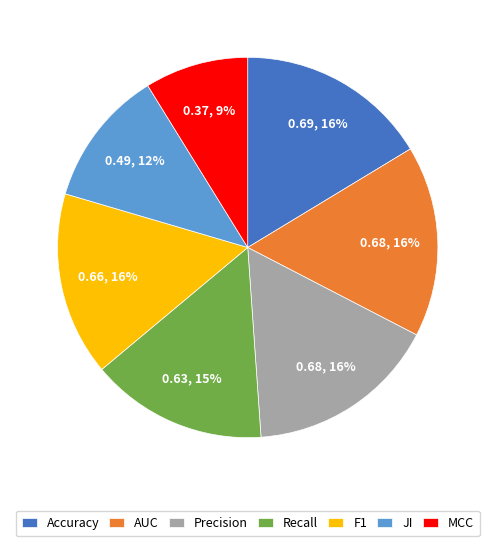

What is the smallest slice in the pie chart?

MCC